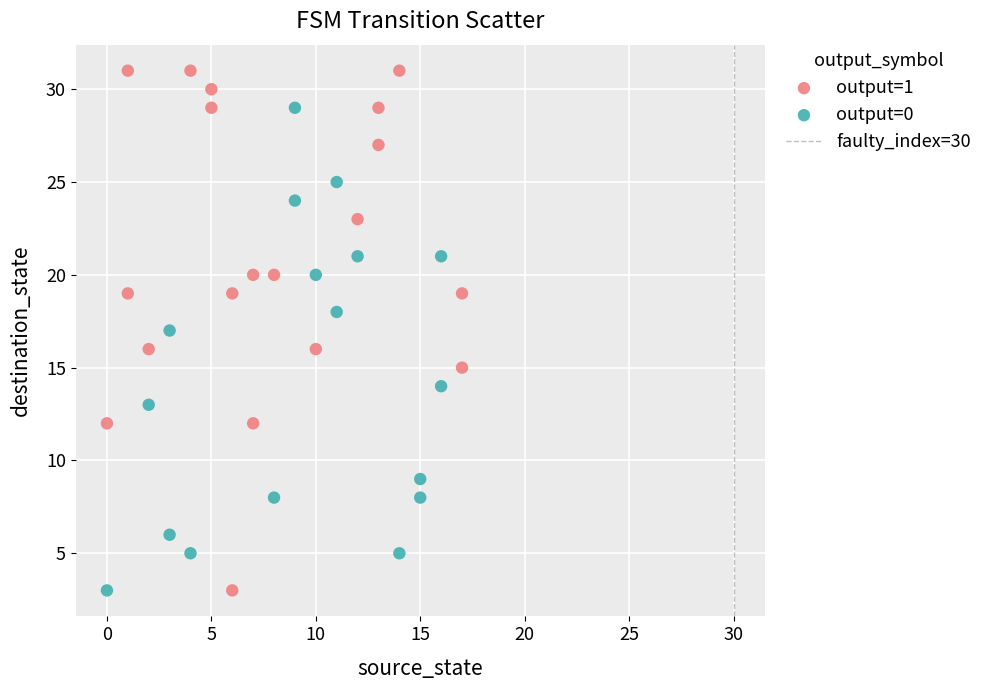

Which series contains the highest Y value?

output=1